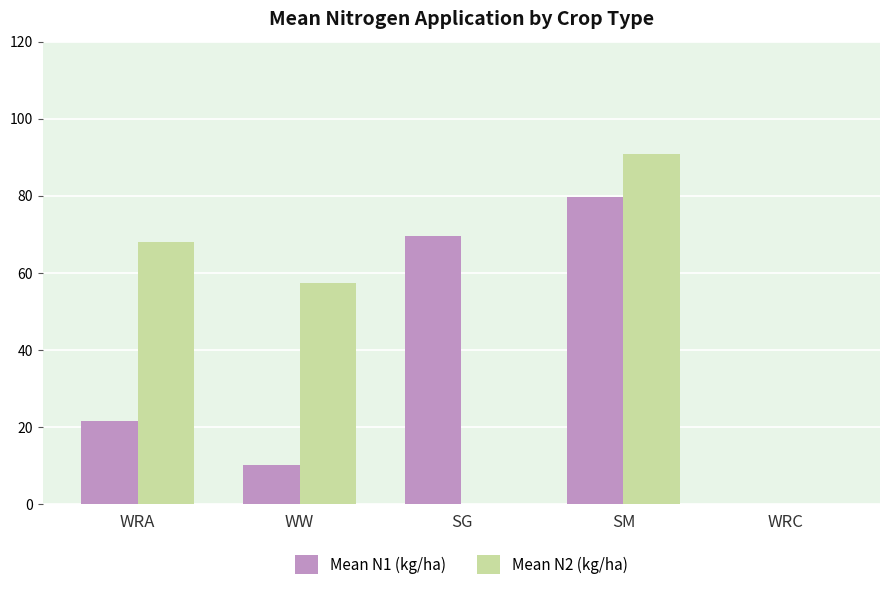

Which category has the highest value across all series?

SM